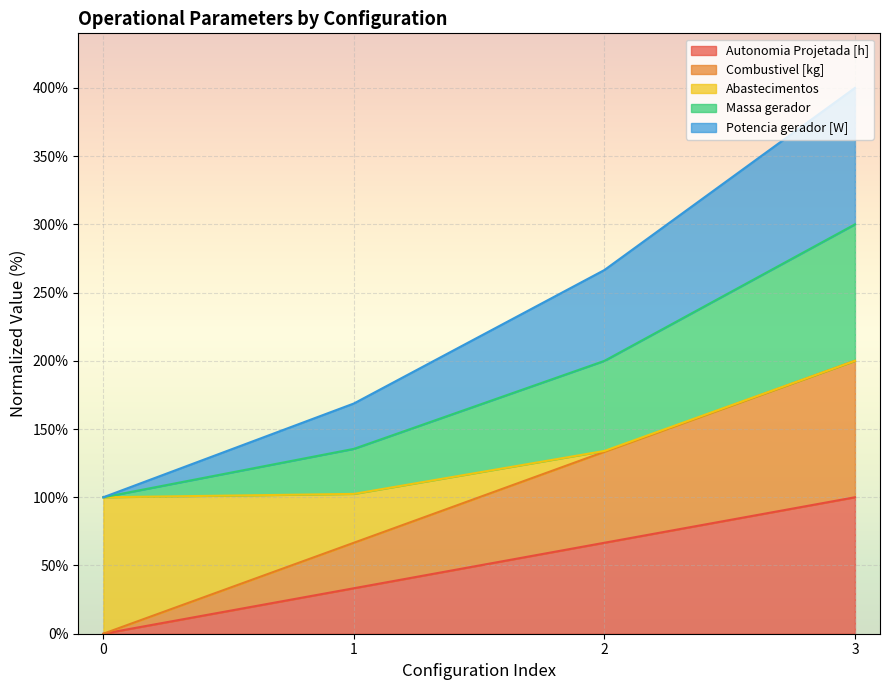

Does the chart display data point markers on the line(s)?

No